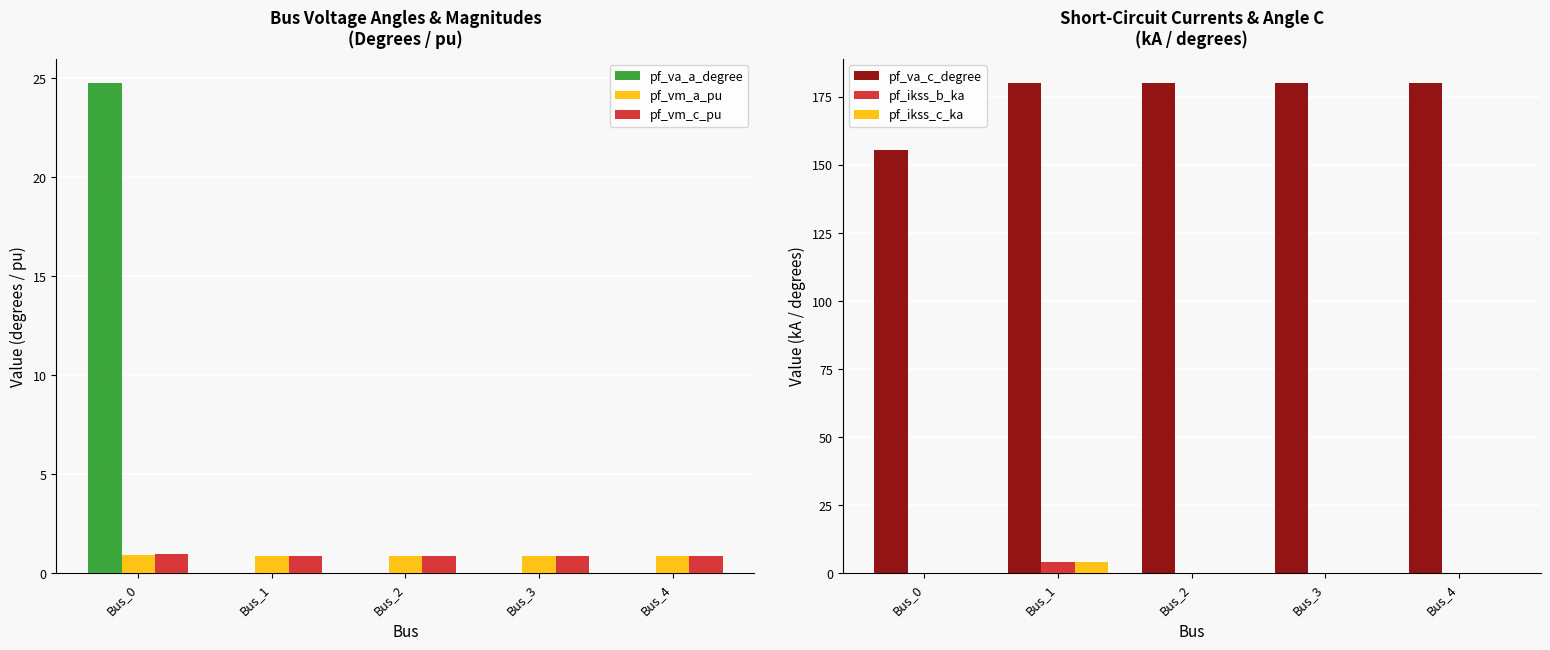

How many groups of bars are there?

5